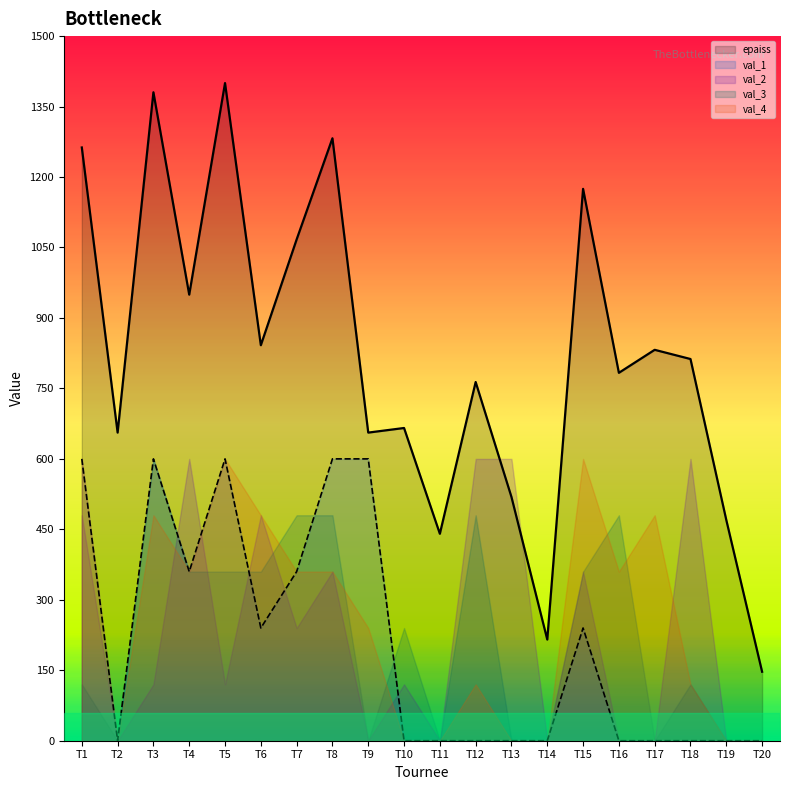

How many intersections are there between tournee and val_1?

5